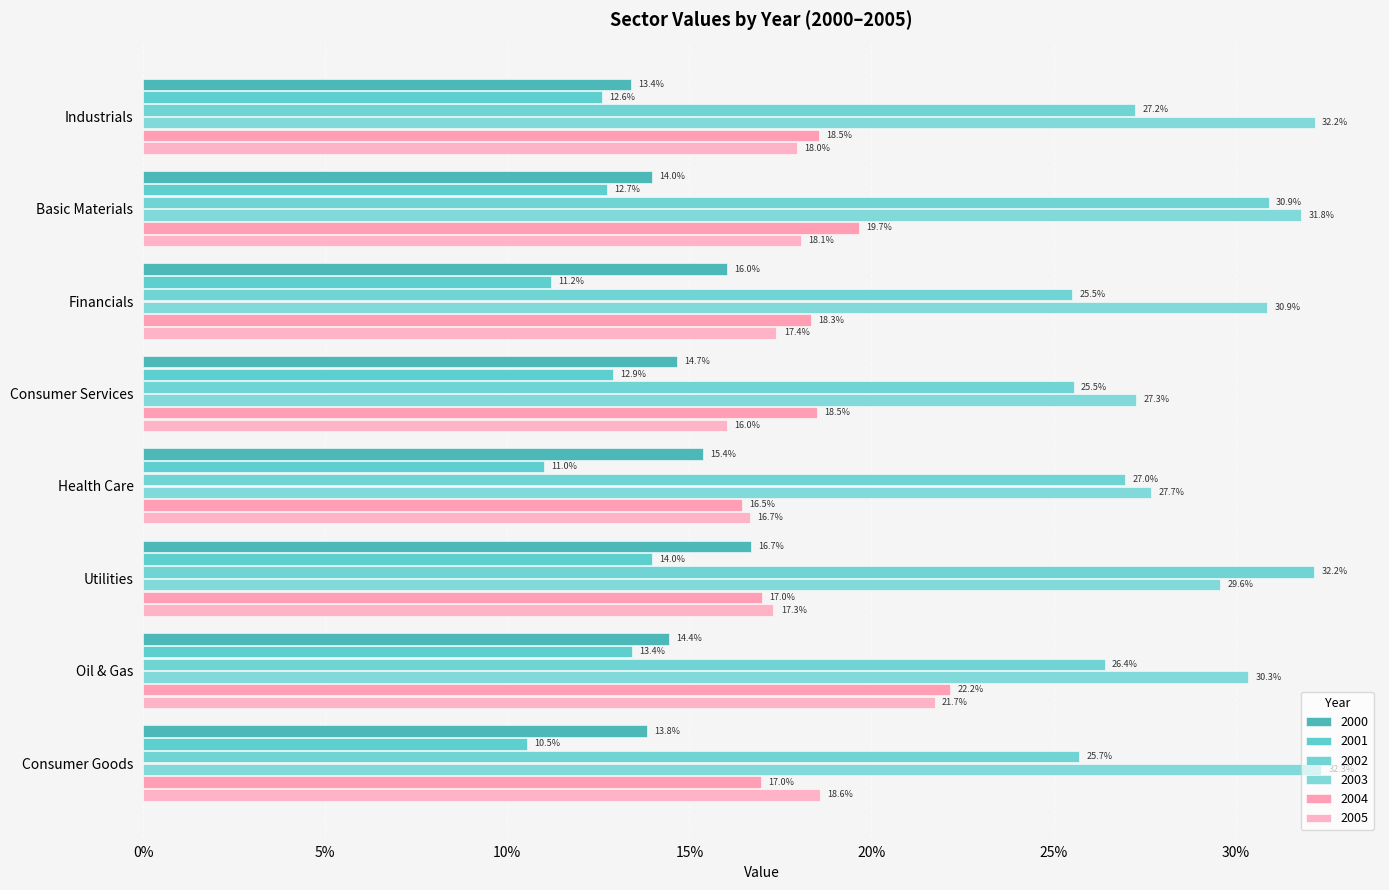

Which series changed the most between Consumer Services and Consumer Goods?

2003